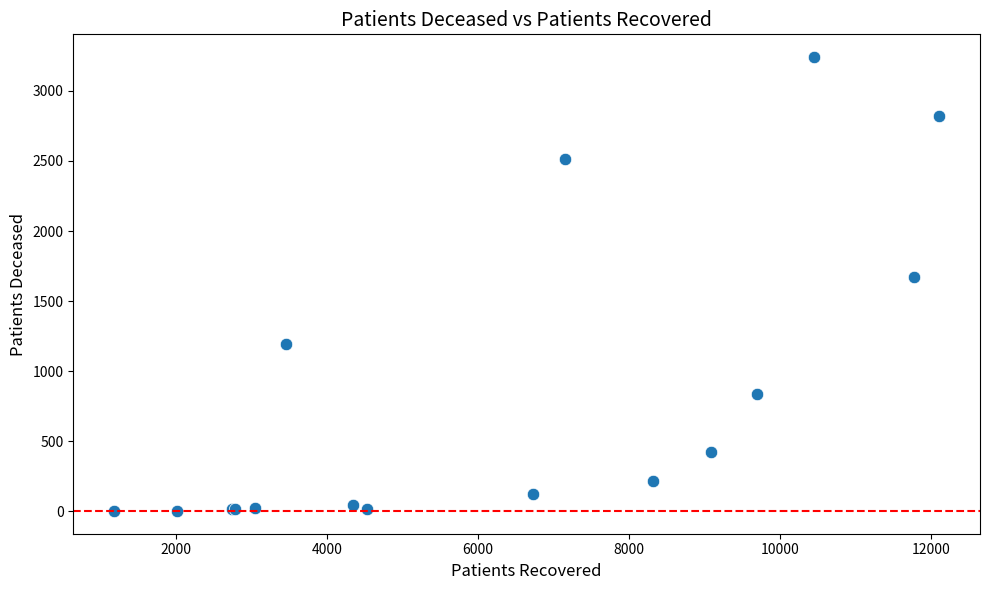

What Y value in the scatter plot is closest to 1622?

1670